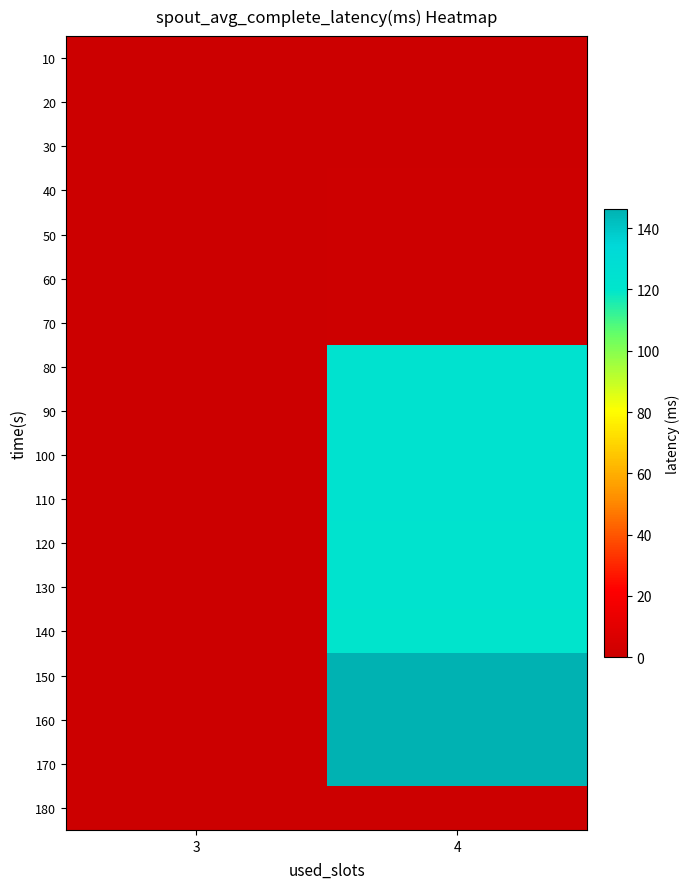

Which has a higher value, 3 or 4?

3